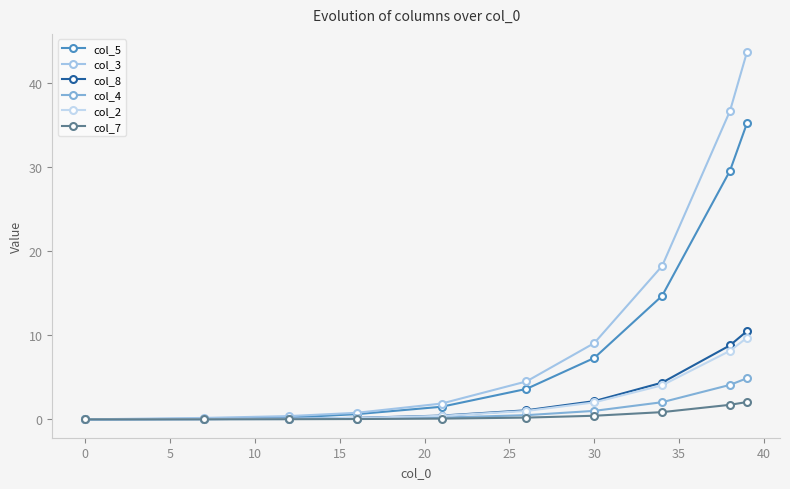

Does the chart have visible grid lines?

No